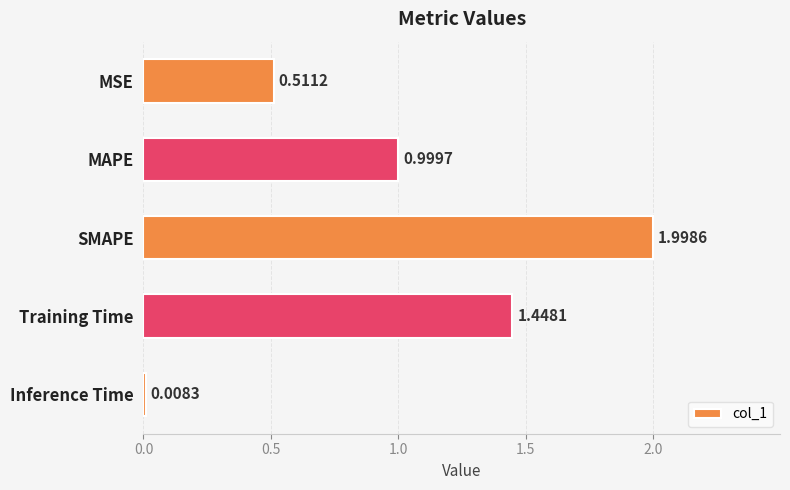

What is the label of the 2nd bar from the top?

MAPE